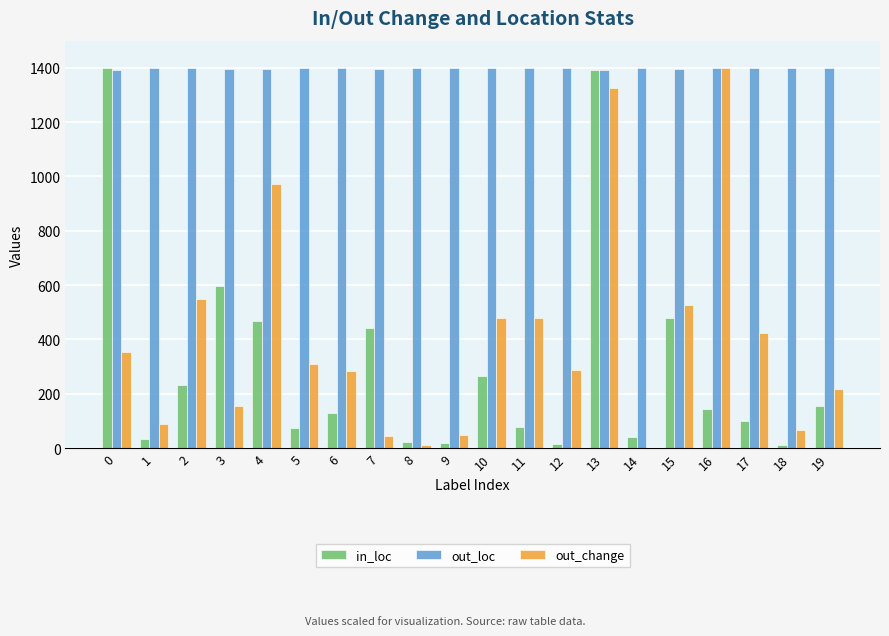

At which category is the sum across all series the highest?

13